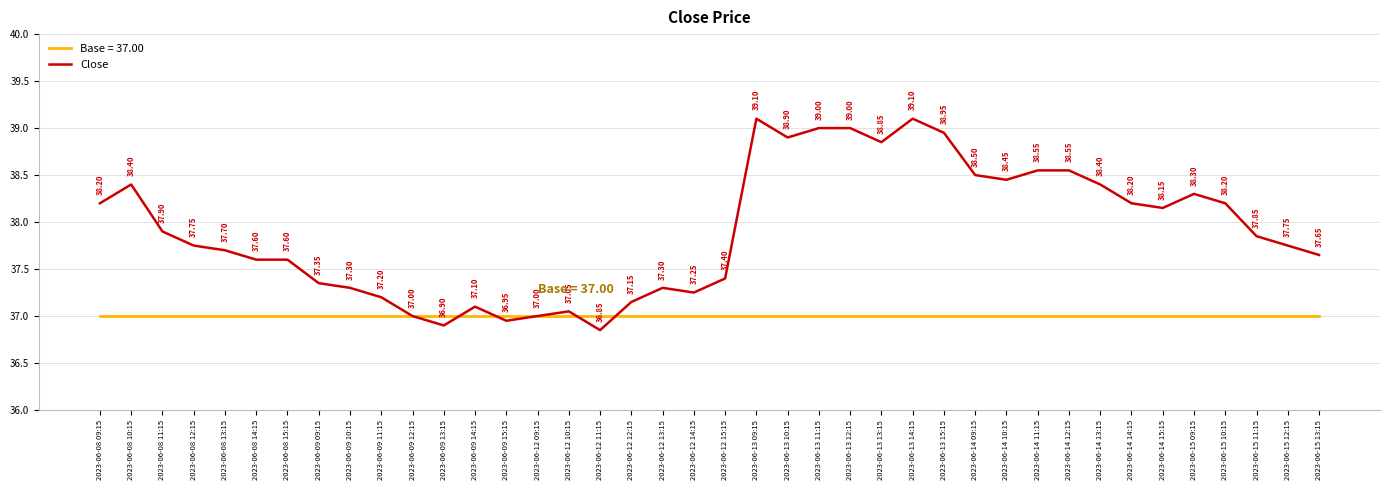

Which series changed the most between 2023-06-13 09:15 and 2023-06-14 10:15?

Close